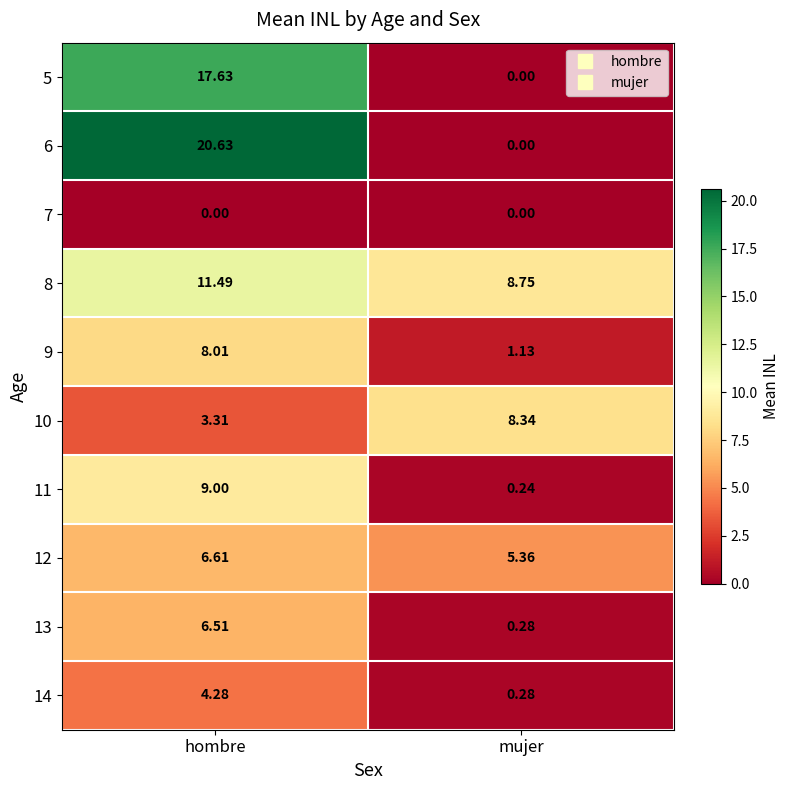

How many data points in 12 are less than 6?

1